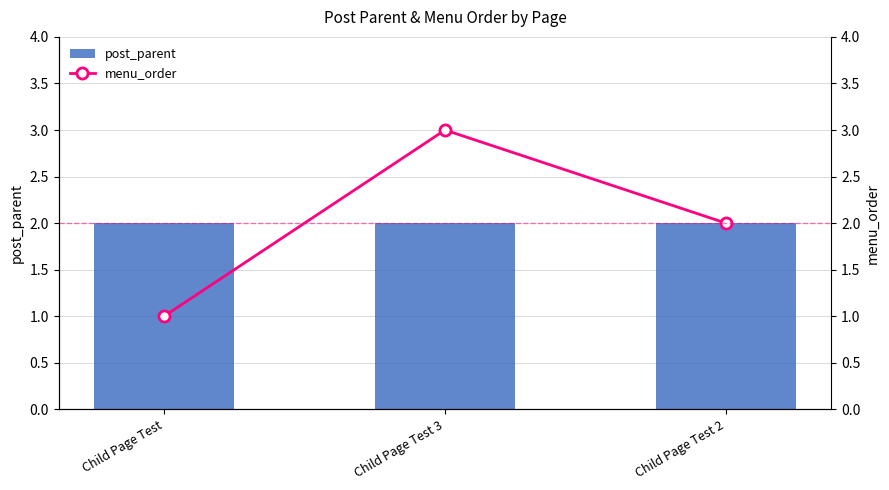

What is the difference between the maximum and second lowest values in the menu_order series?

1